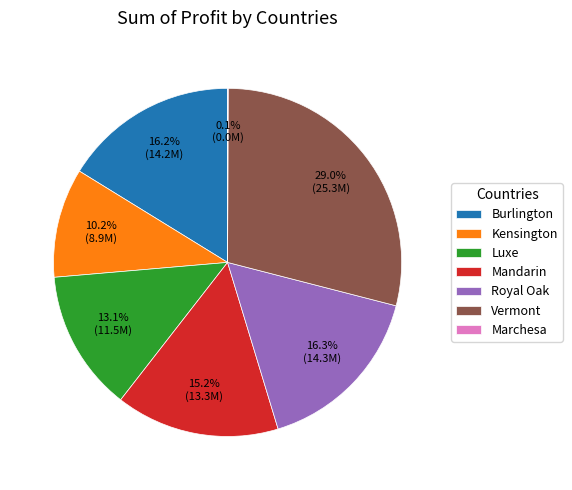

Which slice is the largest?

Vermont